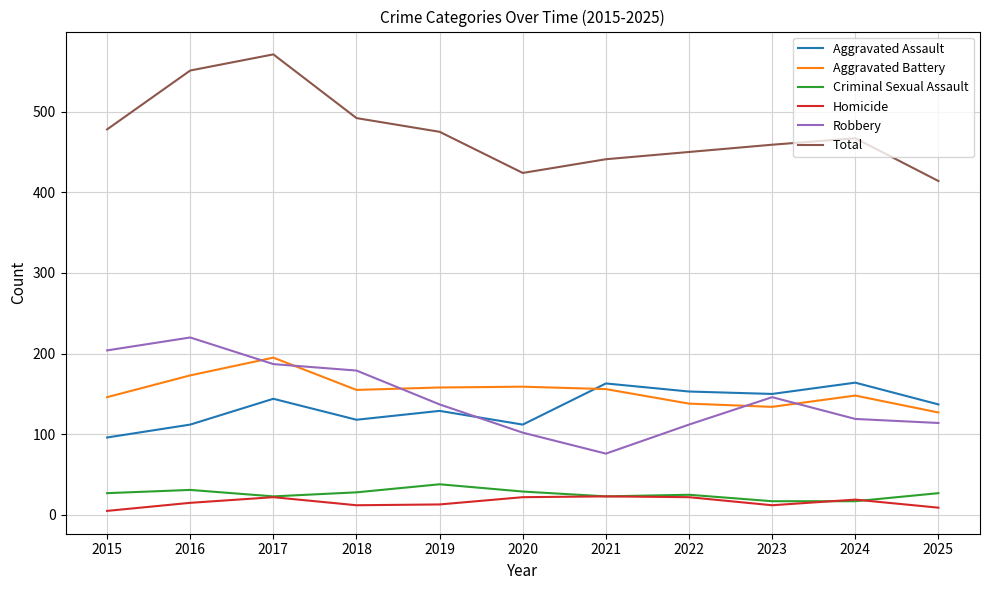

What is the difference between the maximum and minimum values in the Robbery series?

144